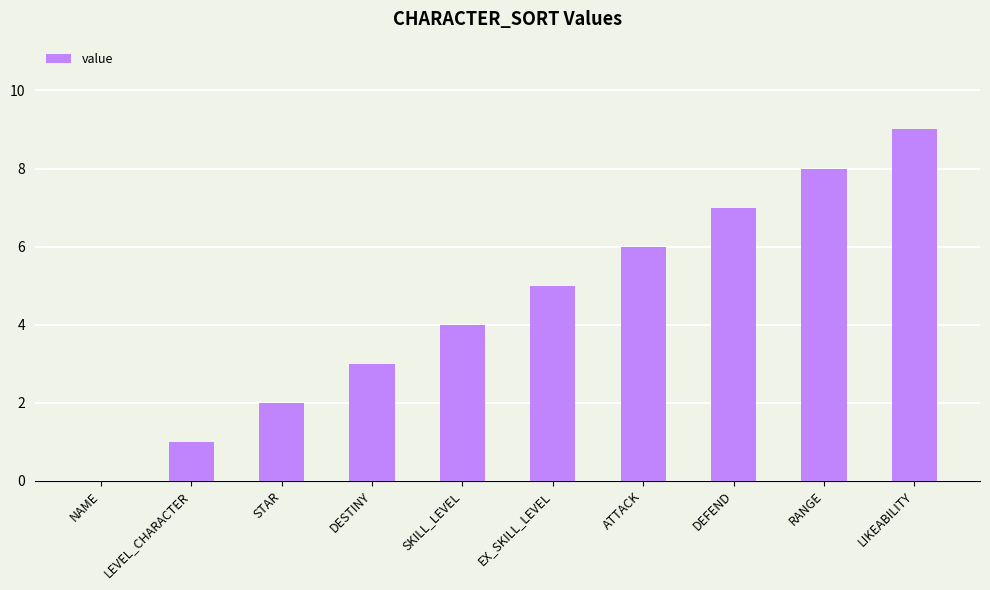

Which has a higher value, LIKEABILITY or SKILL_LEVEL?

LIKEABILITY